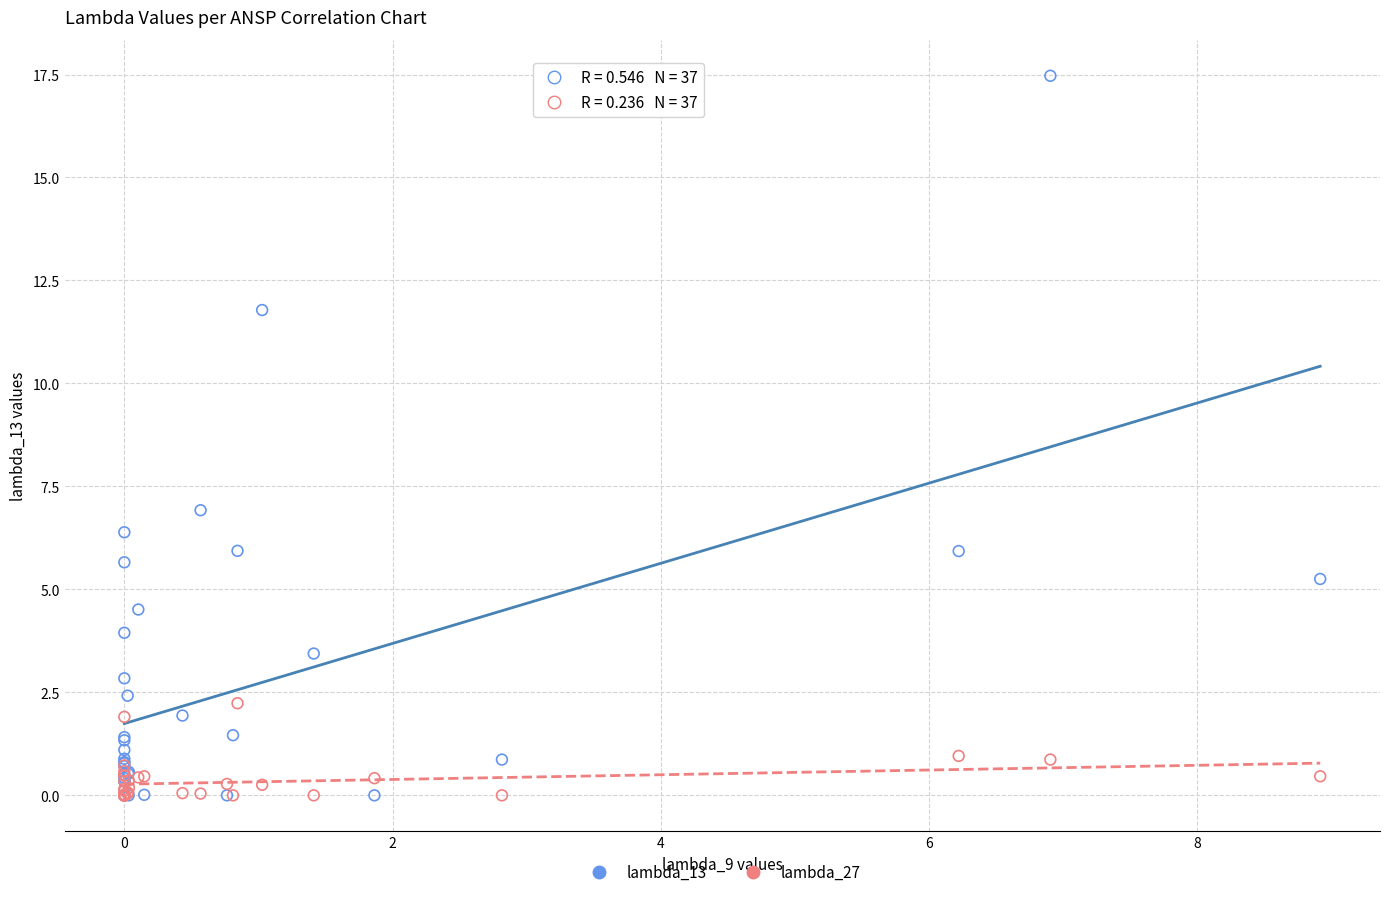

Across all series, what Y value is closest to 8?

6.9